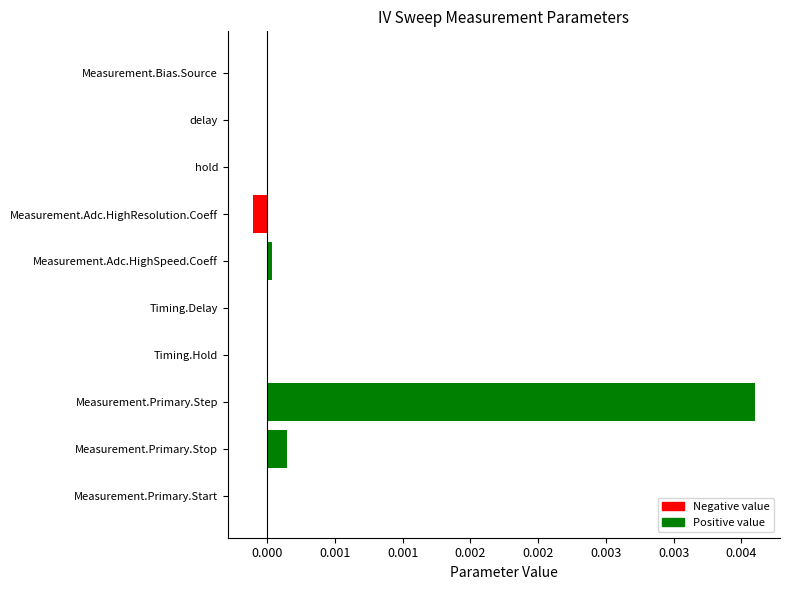

Are the bars horizontal?

Yes